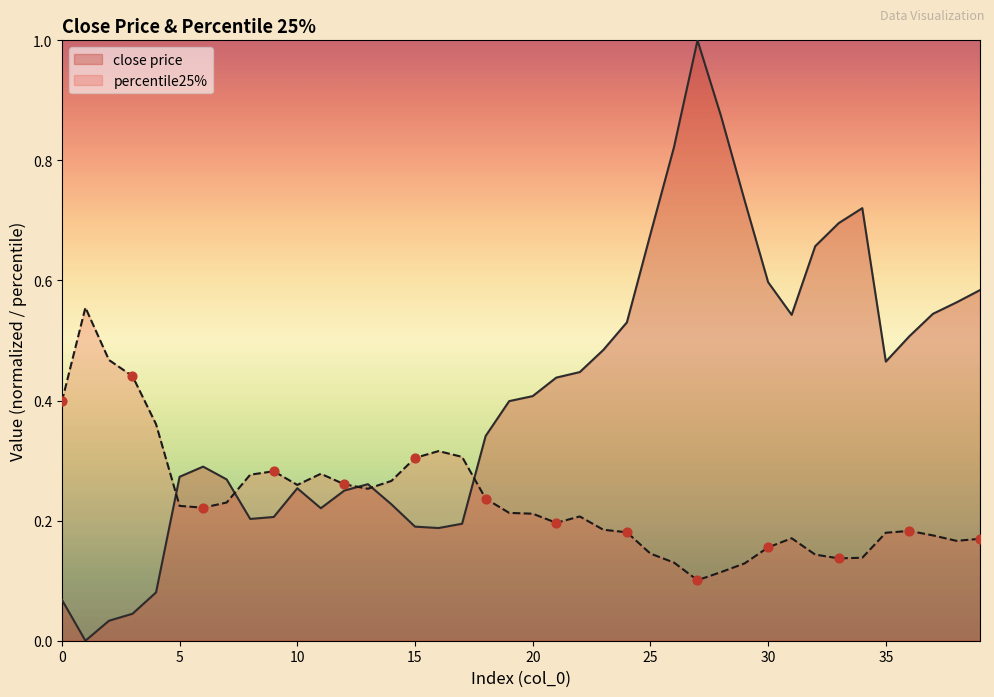

What is the total value across all series at 27?

1.1